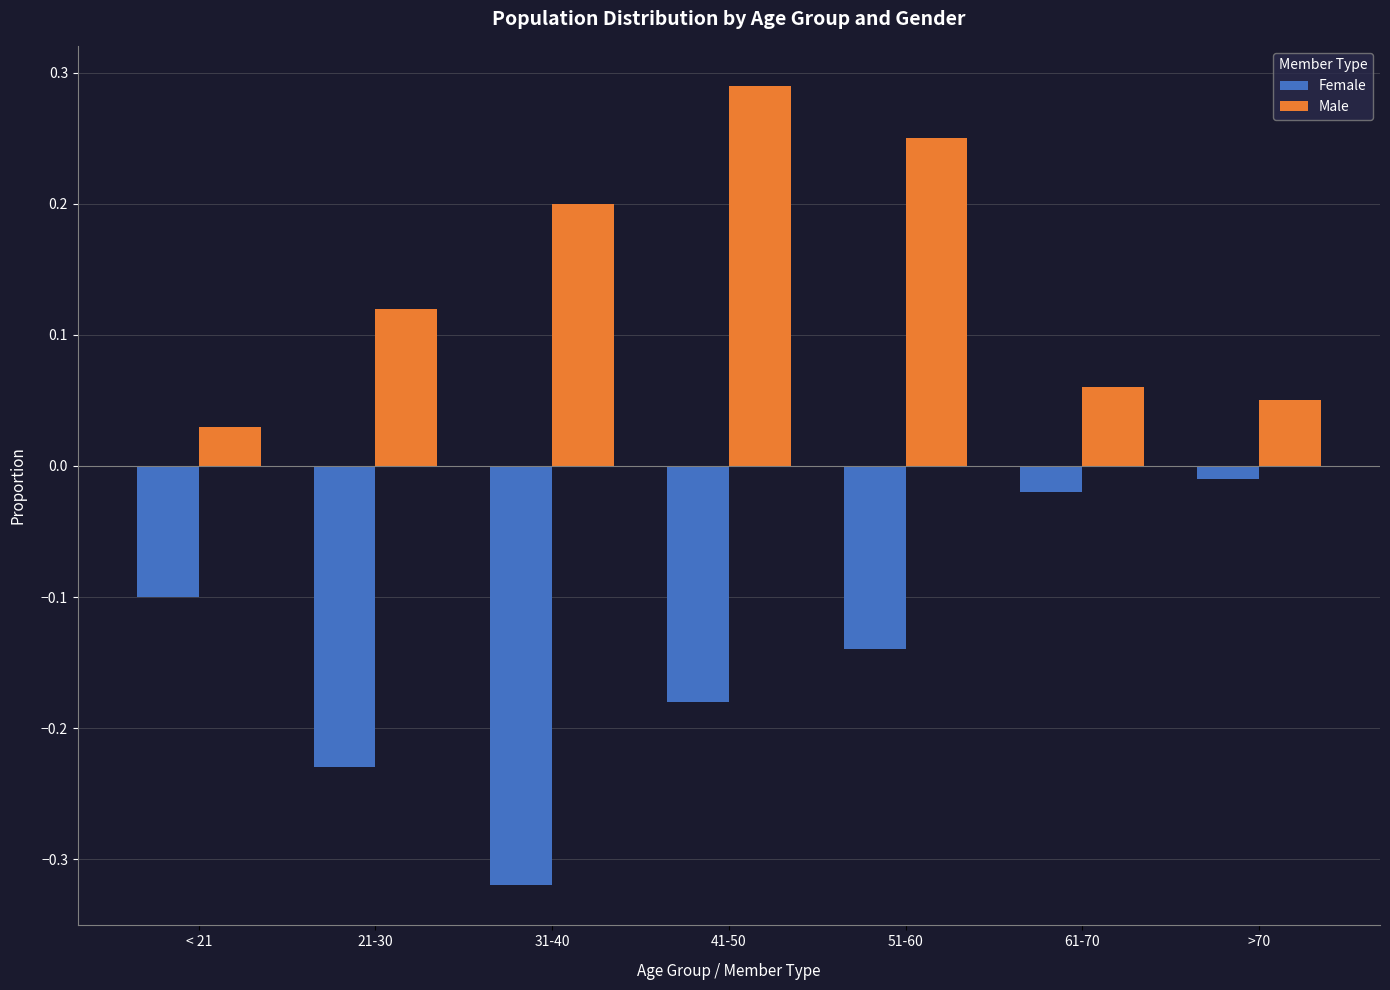

List the series in order of their overall mean, highest first.

Male, Female